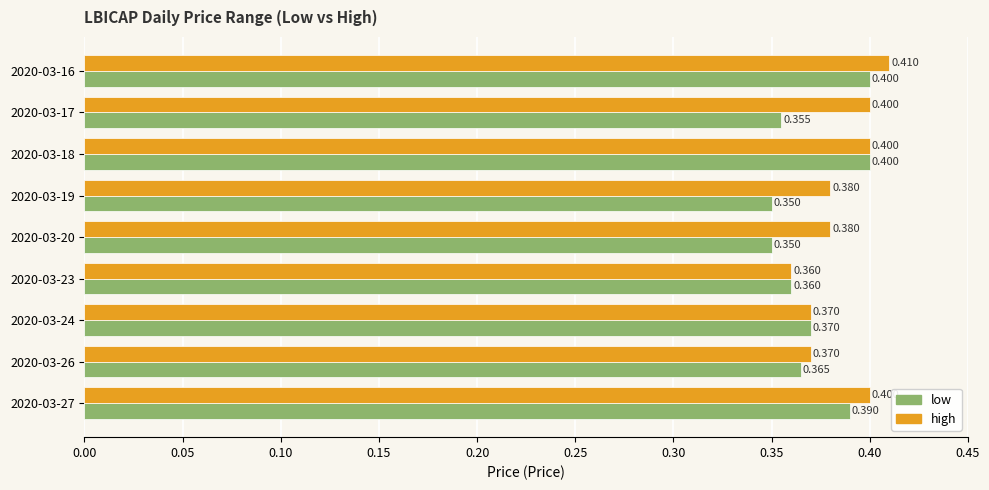

Rank the series by their average value, from lowest to highest.

low, high